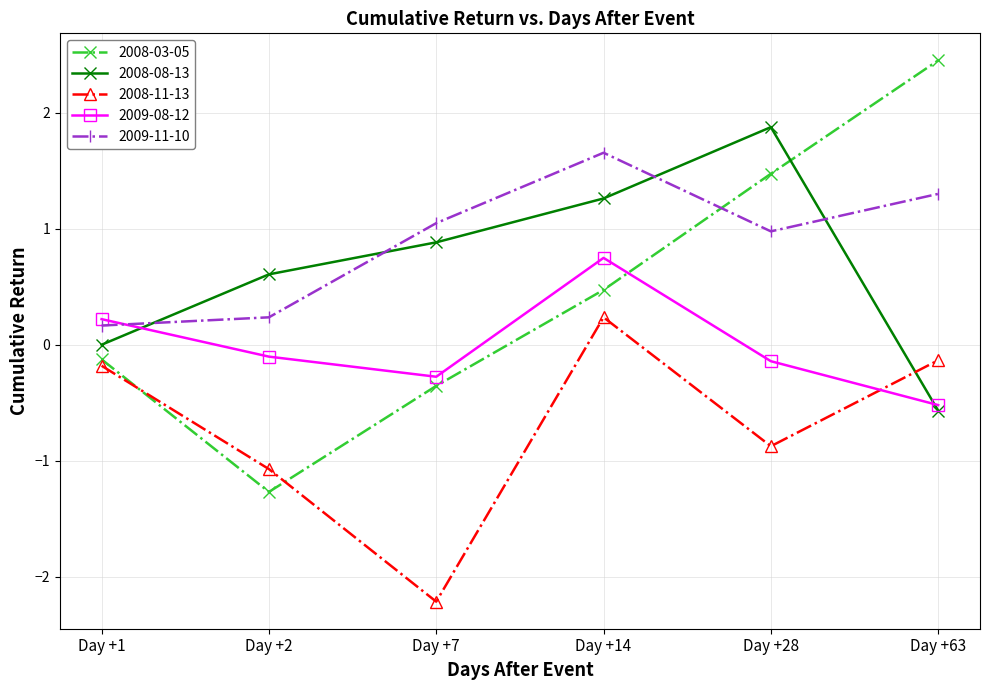

Which series has the largest total across all categories?

2009-11-10